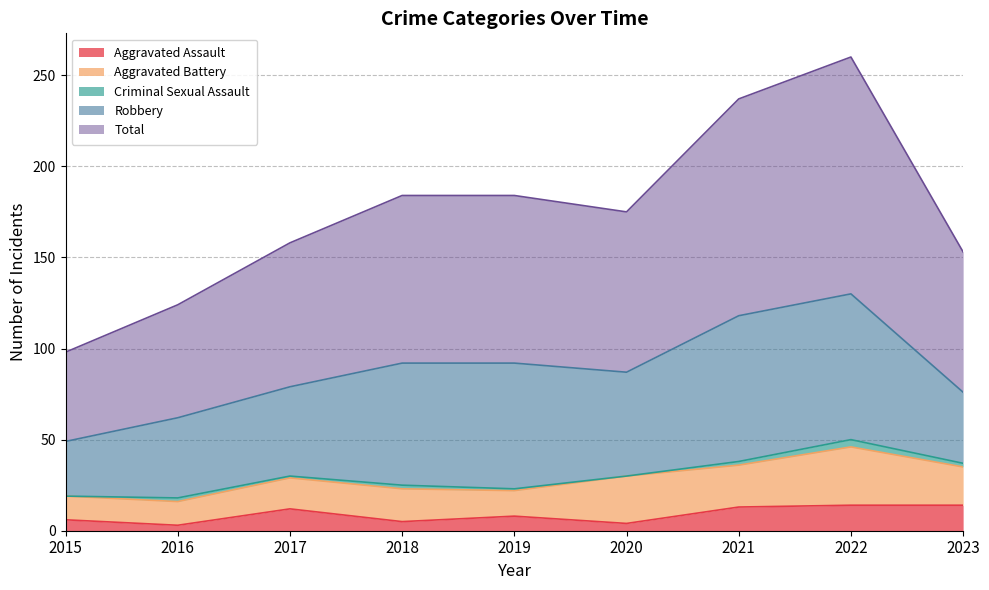

How many data points in Robbery are above 57?

4